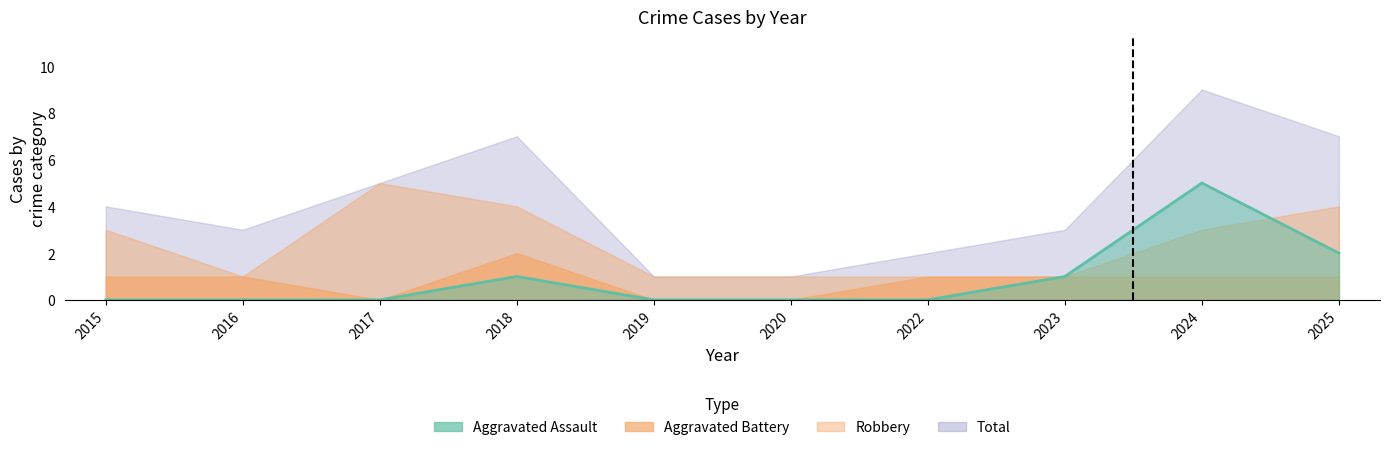

Is the value of Total at 2015 greater than the value of Aggravated Battery at 2016?

Yes